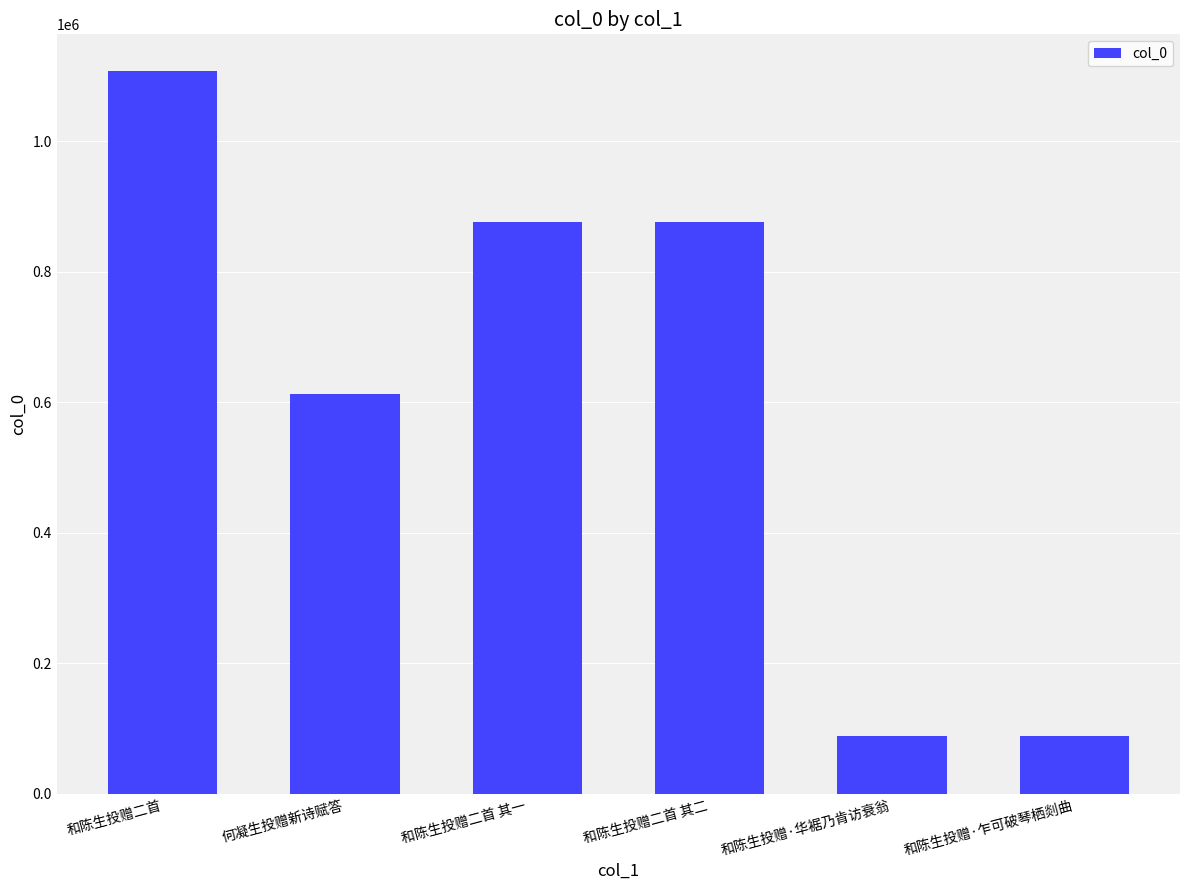

Does the chart contain stacked bars?

No